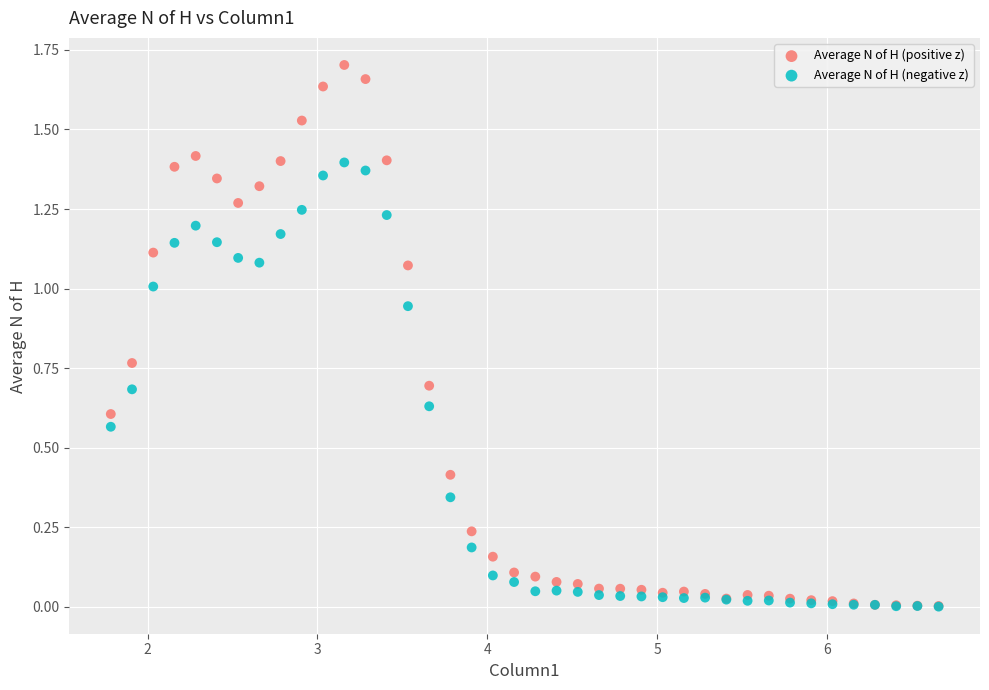

What are all the series names shown in the legend?

Average N of H (positive z), Average N of H (negative z)